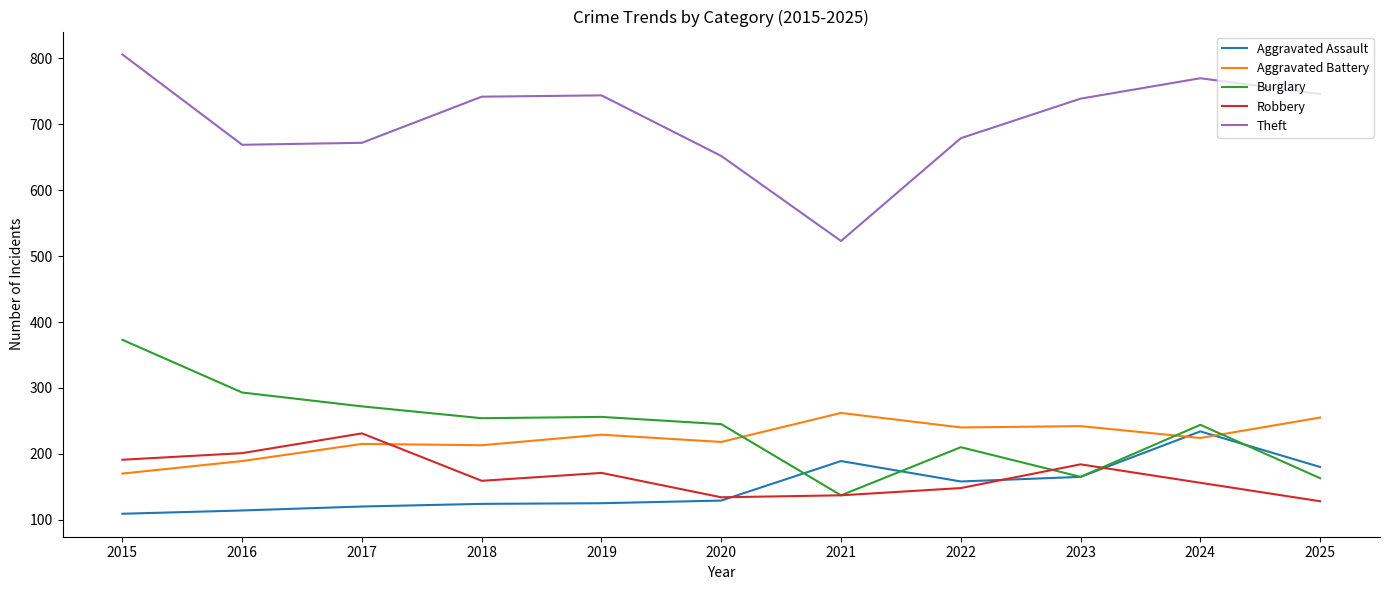

True or false: Aggravated Battery and Theft cross at least once.

False